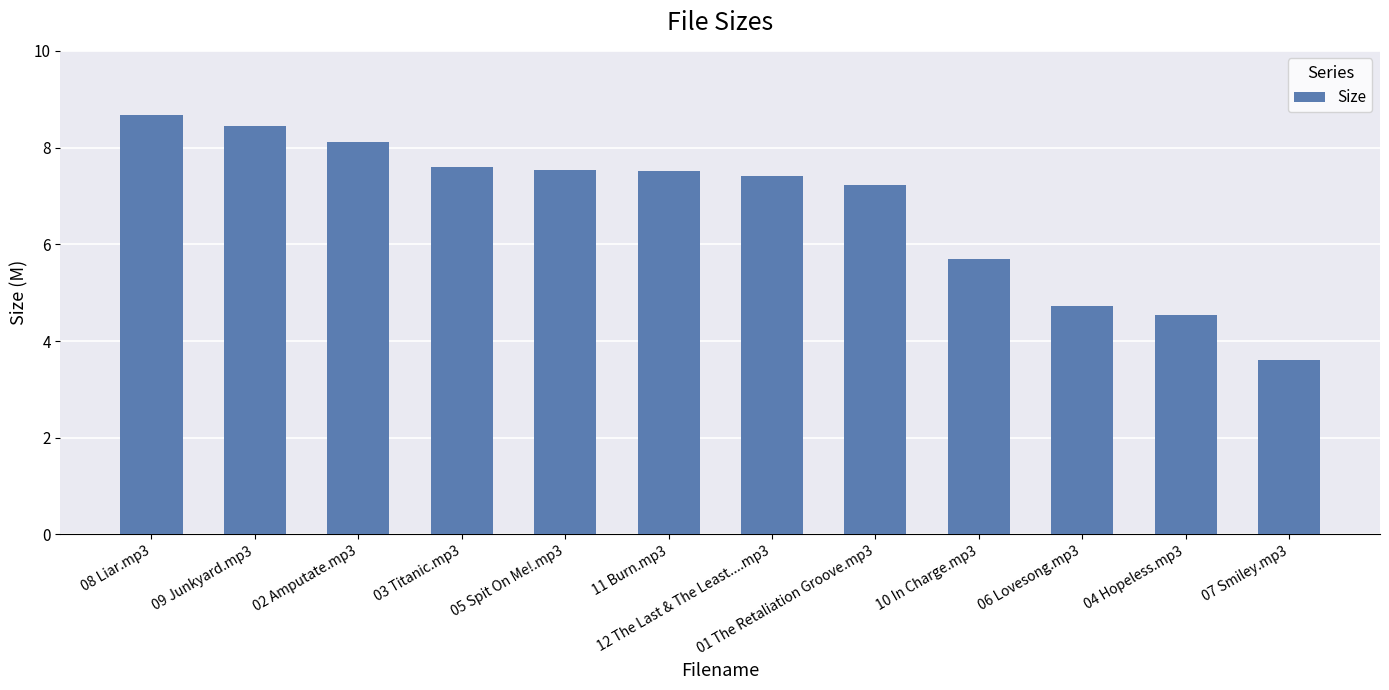

What is the greatest value displayed?

8.7